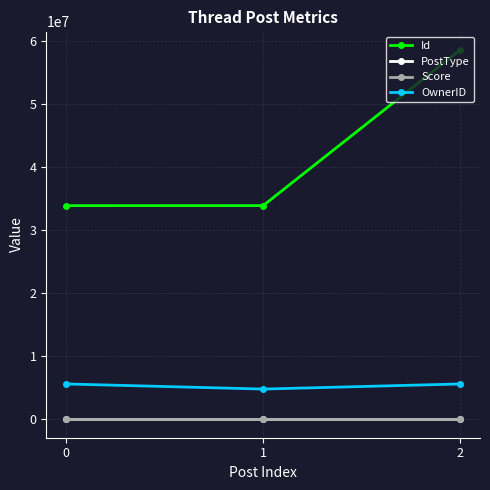

What is the lowest value of the Id series?

33893167